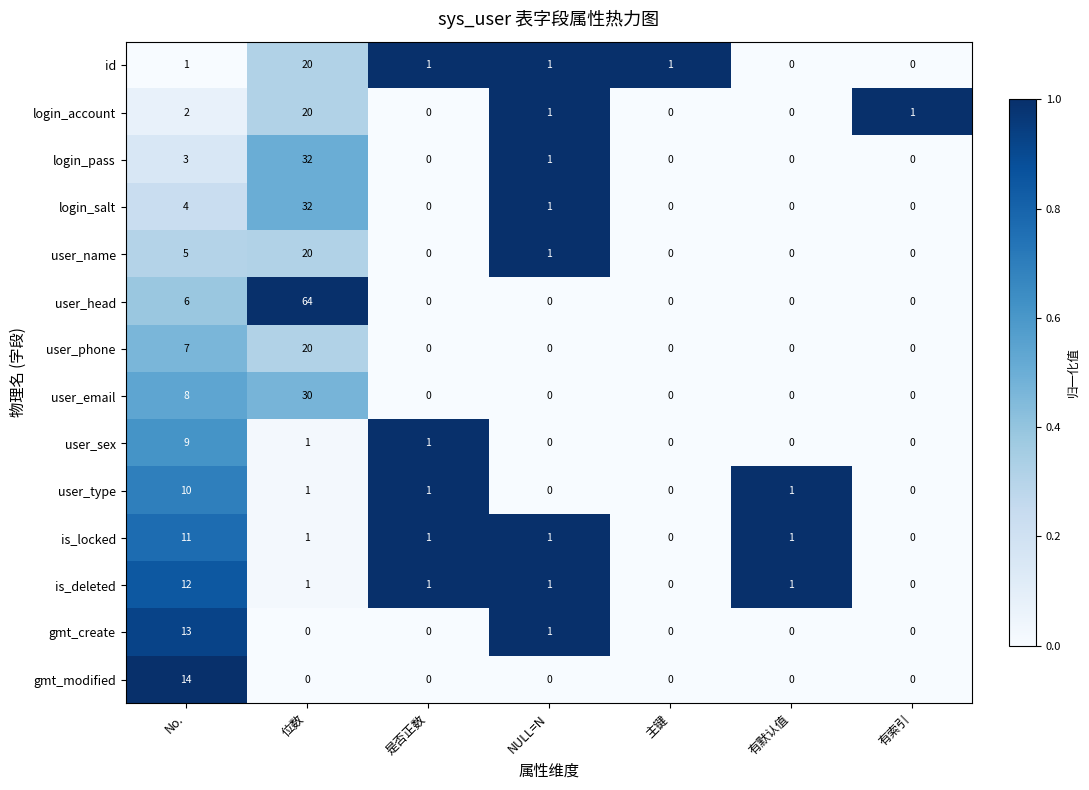

What is the difference between the maximum and second lowest values in the user_sex series?

9